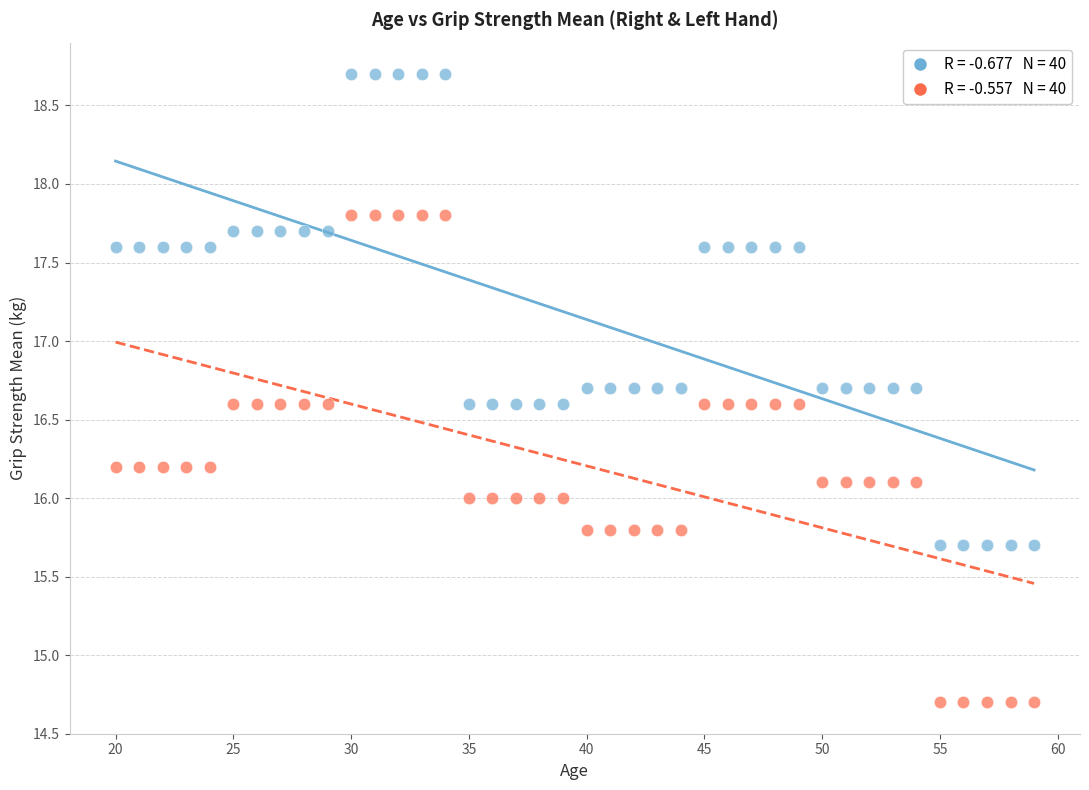

Across all data points, what is the range of X values (max minus min)?

39.0